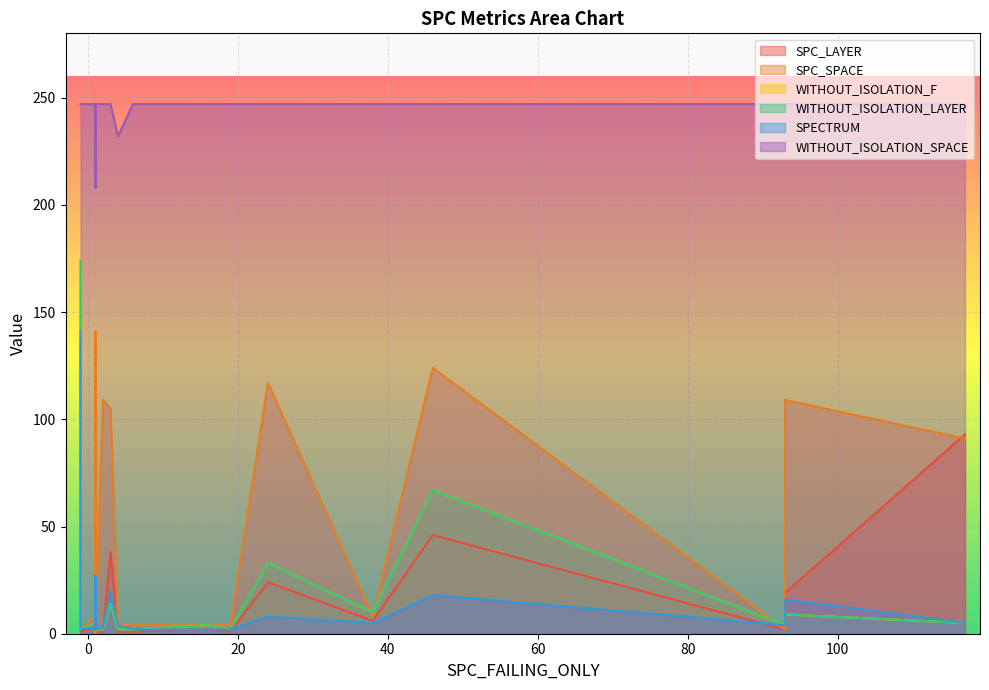

How many lines are shown in the chart?

6